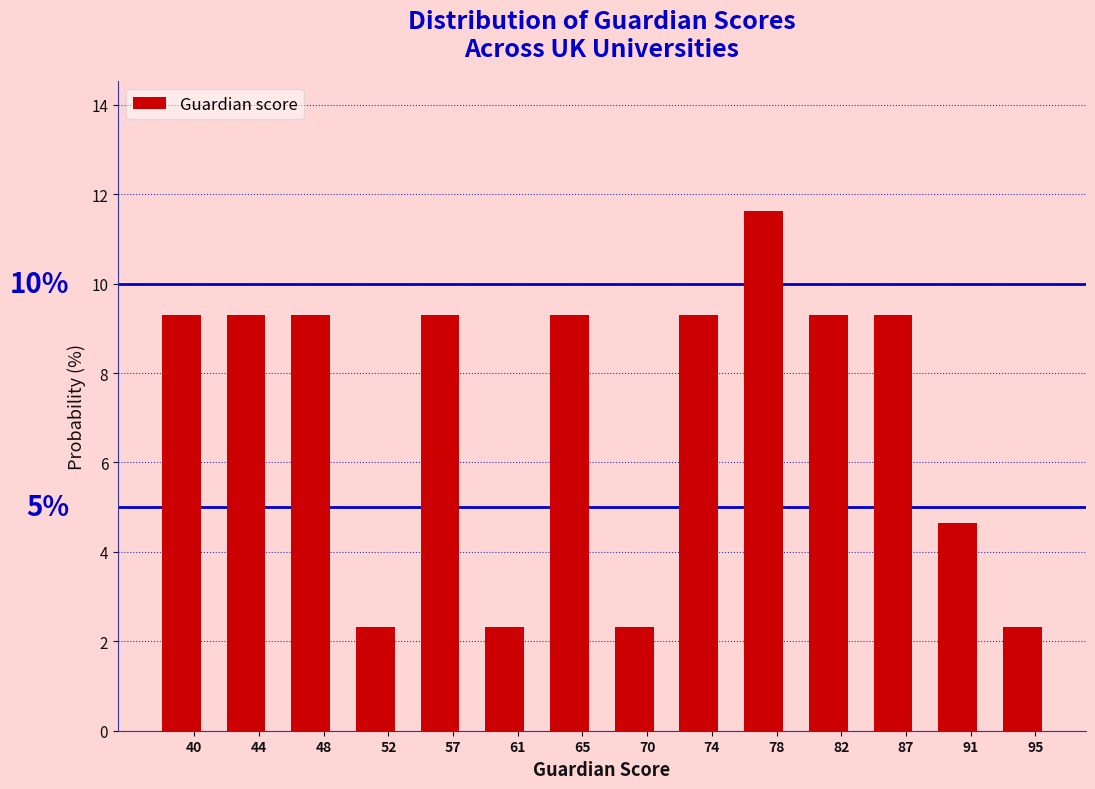

Reading right to left, list all the values displayed in this chart.

2.3	4.7	9.3	9.3	11.6	9.3	2.3	9.3	2.3	9.3	2.3	9.3	9.3	9.3